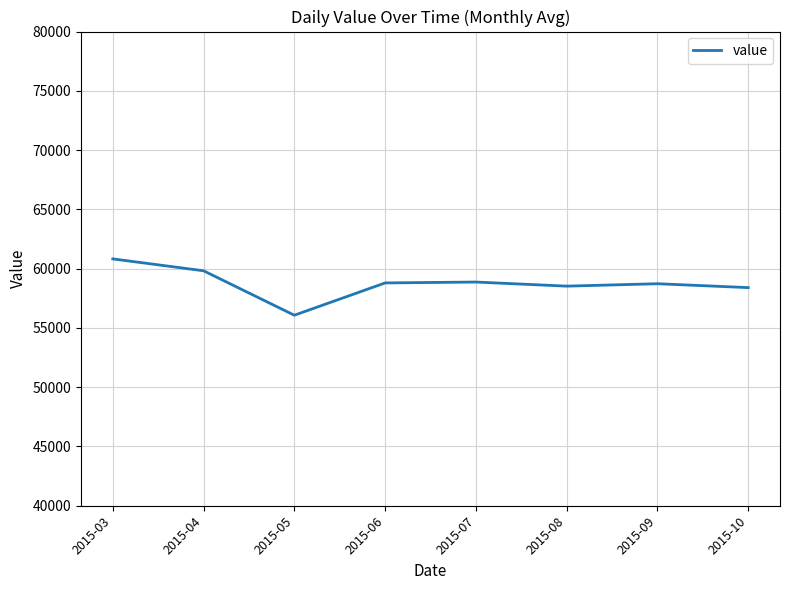

Between 2015-09 and 2015-10, which is larger?

2015-09